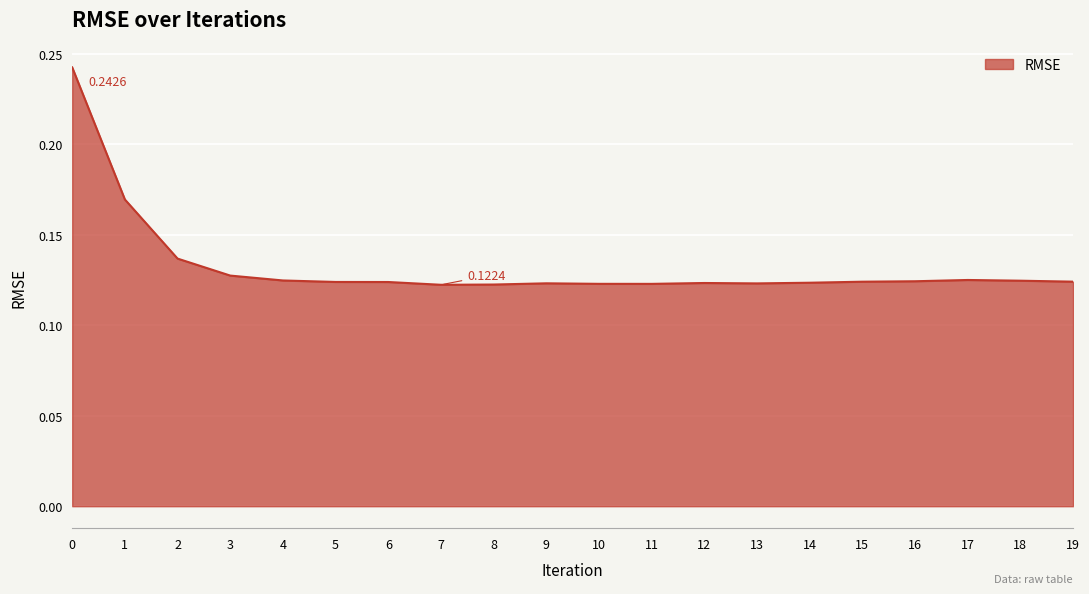

How many interior local peaks (higher than both neighbors) does the data have?

3